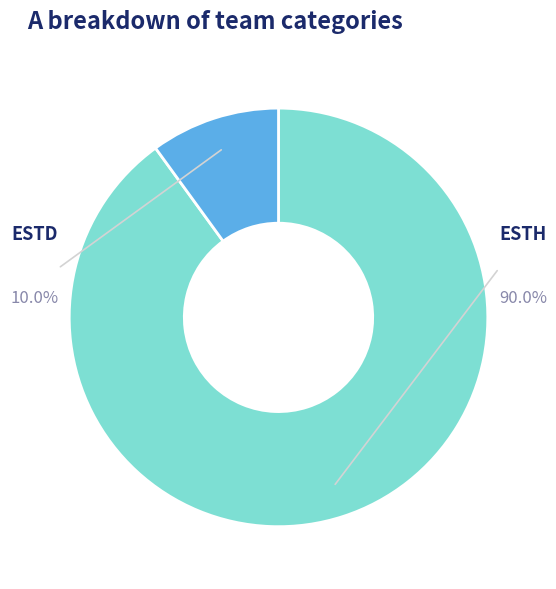

To the nearest percent, what percentage of the pie is ESTH?

90%